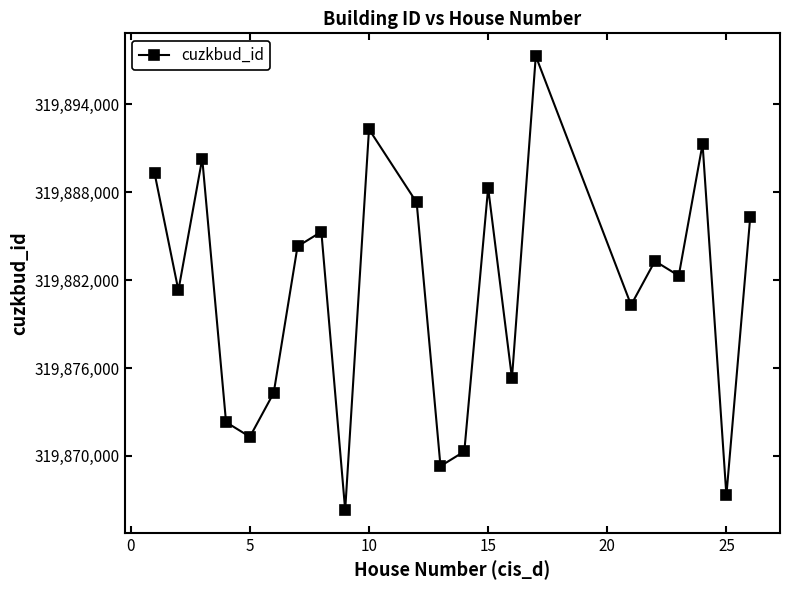

What is the smallest value displayed?

319866304